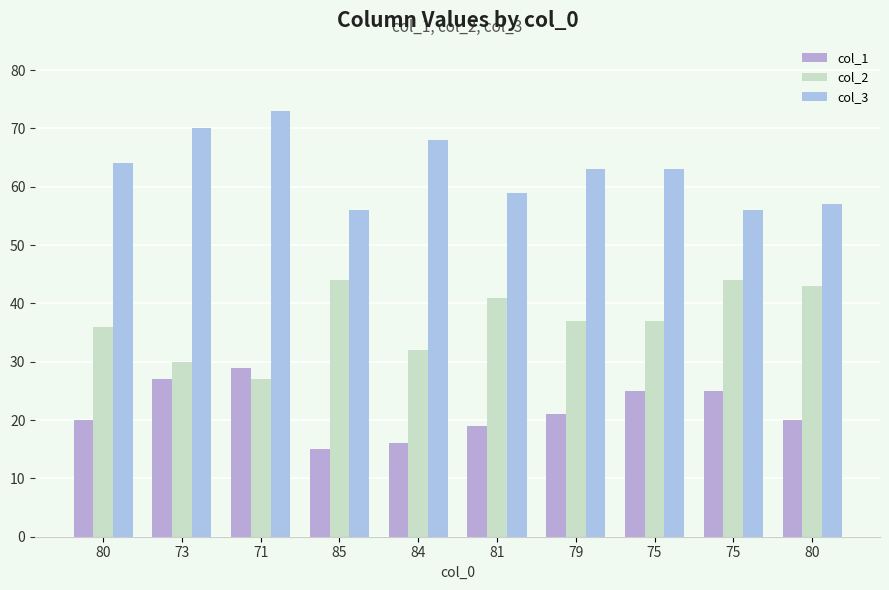

How many groups of bars are there?

10